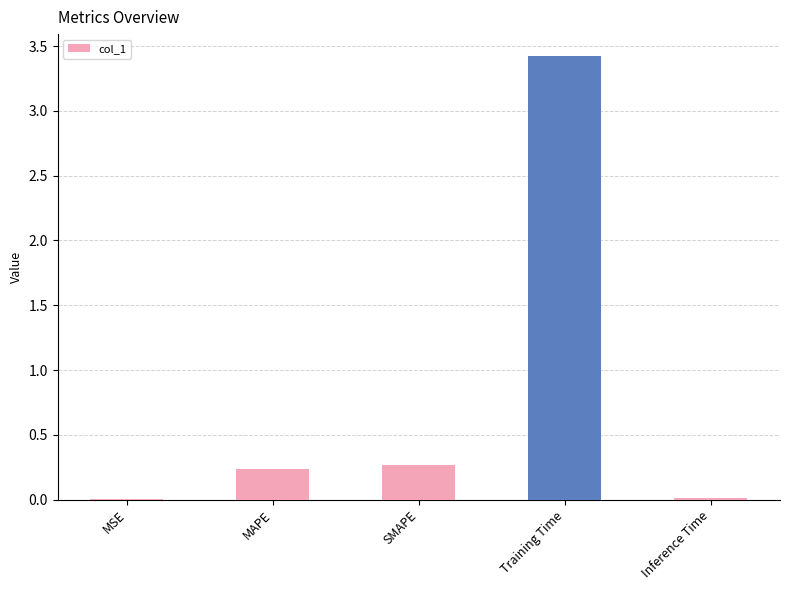

What is the sum of all values?

3.9